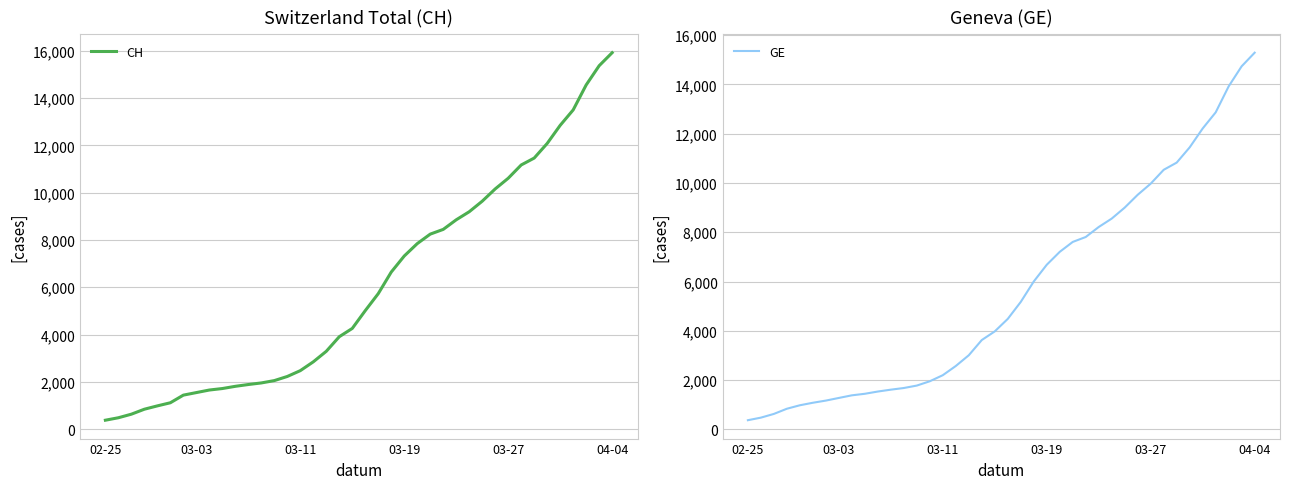

The CH series shows 198 at 02-25. True or false?

False